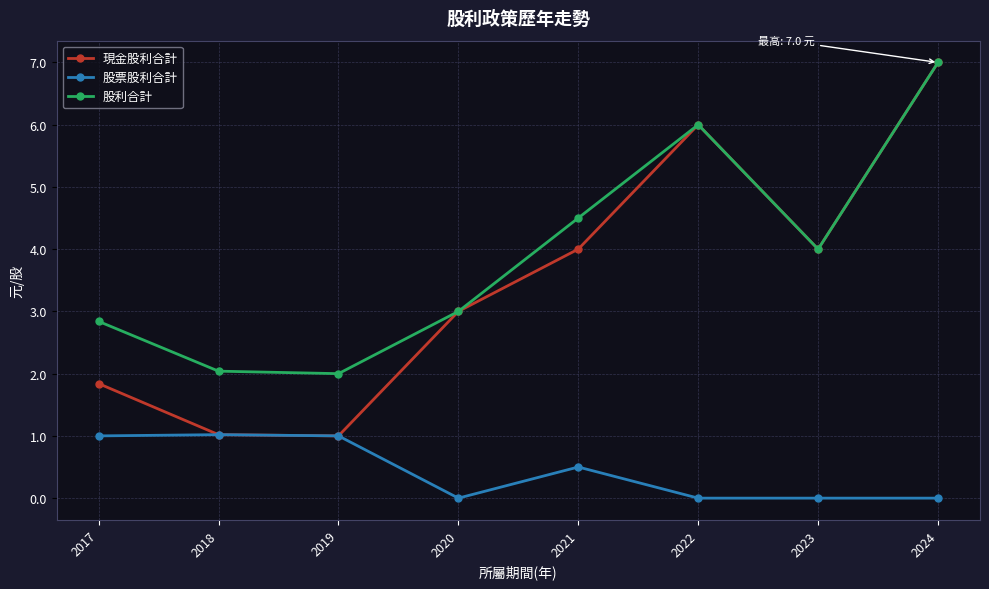

At which category does 股利合計 reach its first local peak?

2022